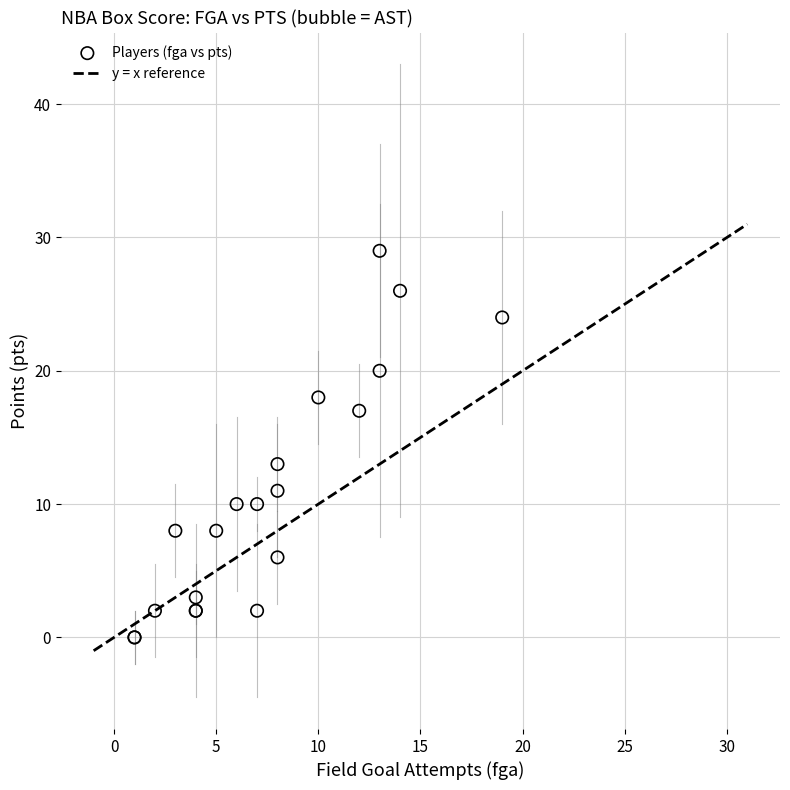

What Y value in the scatter plot is closest to 14?

13